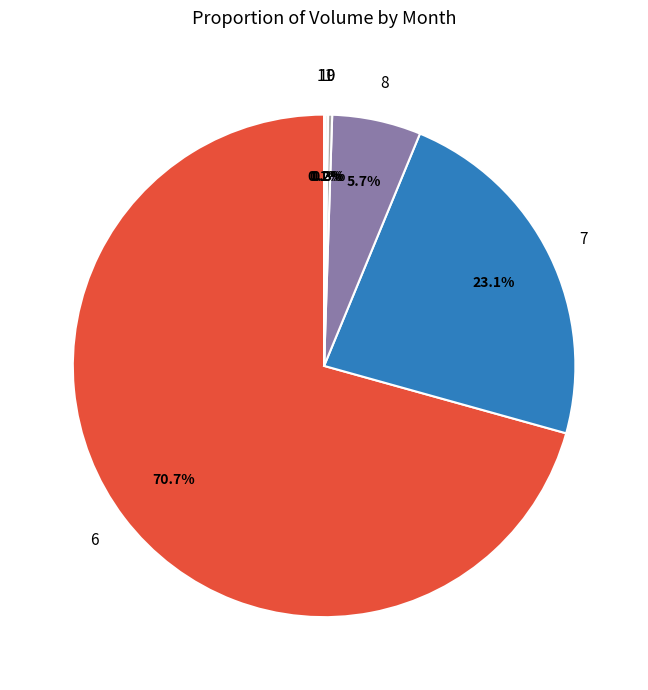

Is there a majority slice in this chart?

Yes